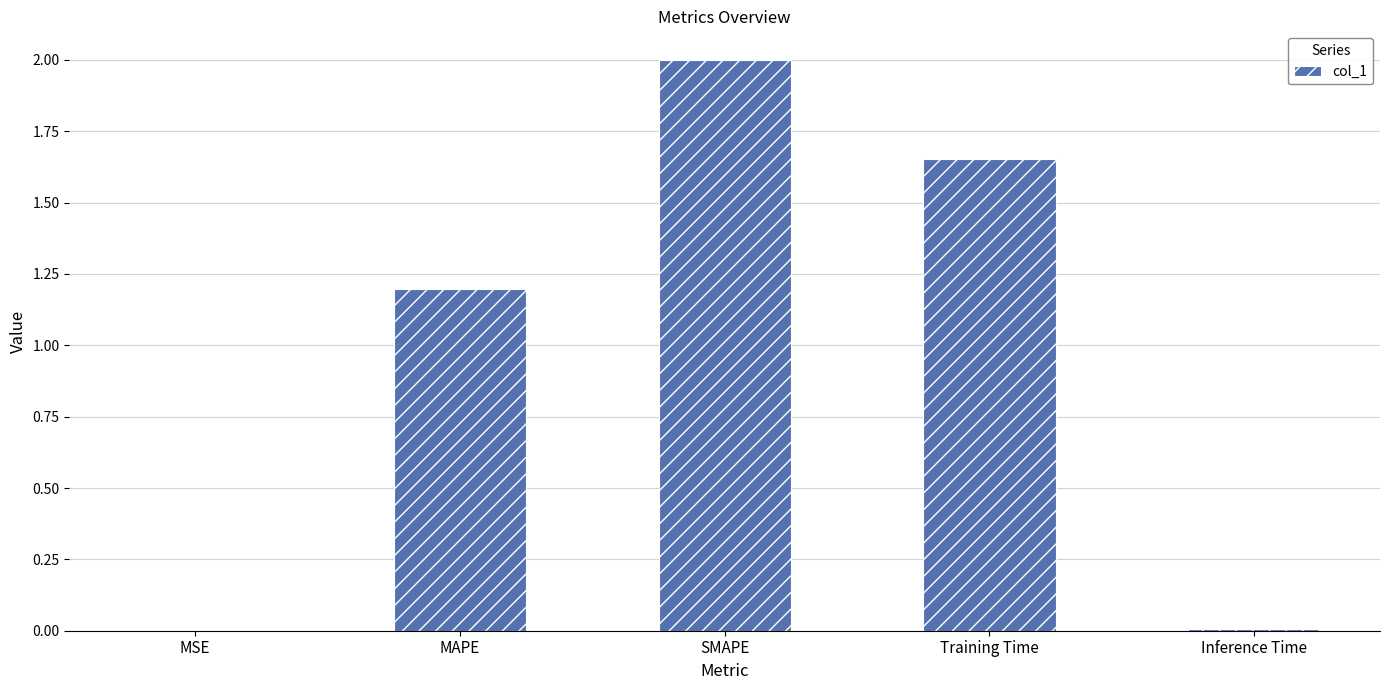

Is it true that the value at SMAPE is 2.0?

True